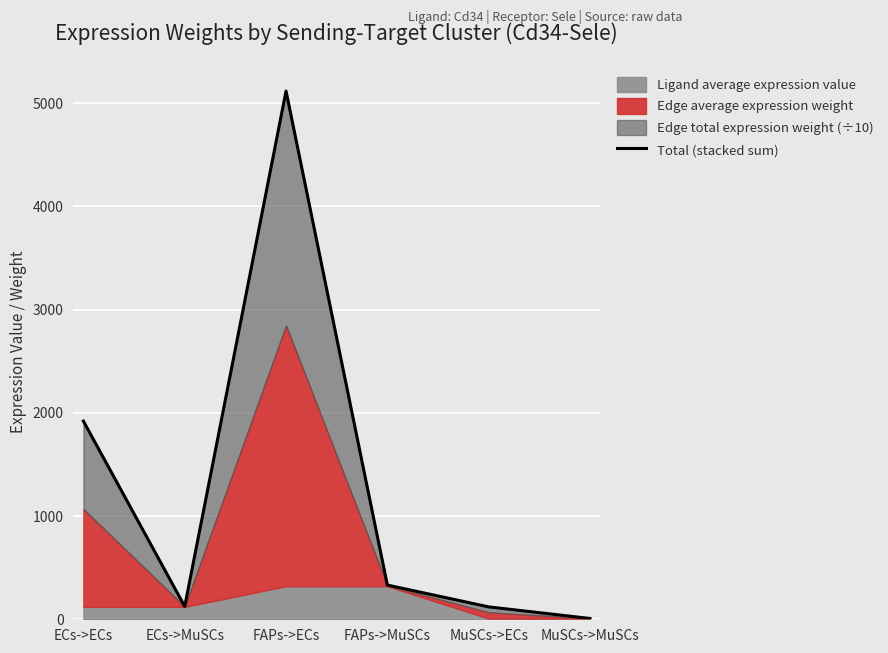

Which has a higher value, MuSCs->ECs or ECs->MuSCs?

ECs->MuSCs